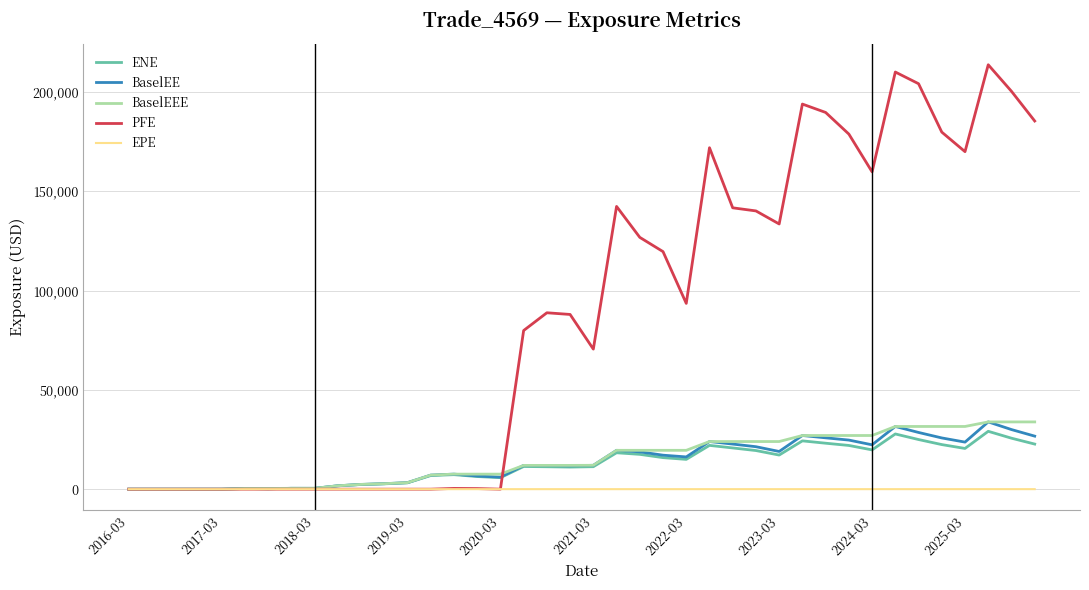

What is the difference between the second highest and minimum values in the BaselEE series?

31586.1